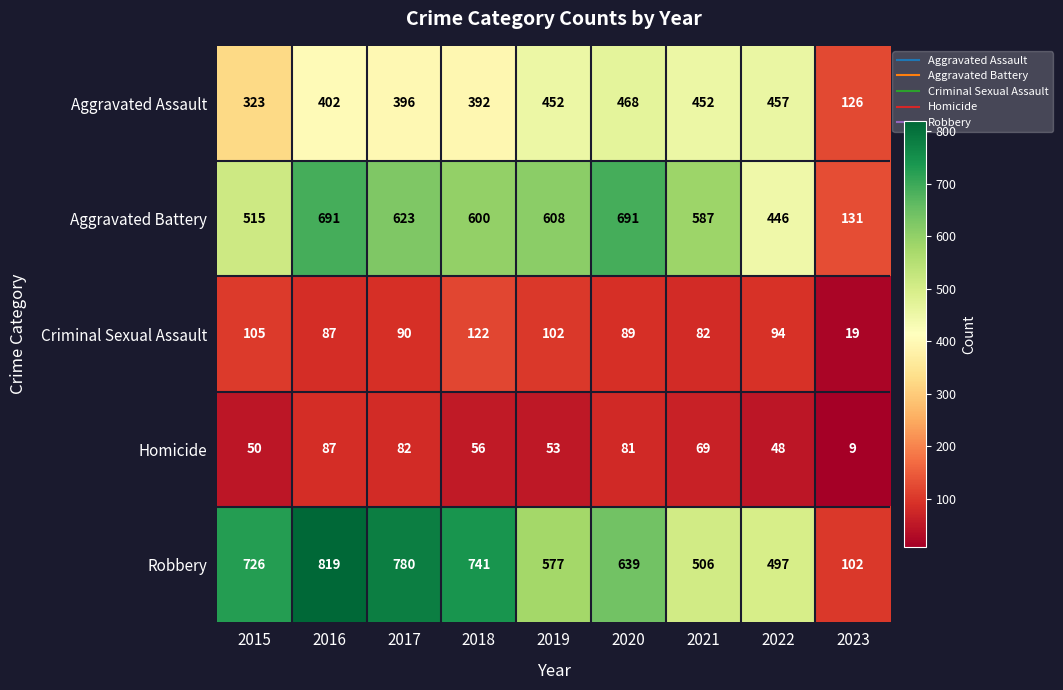

Which category has the highest value across all series?

2016